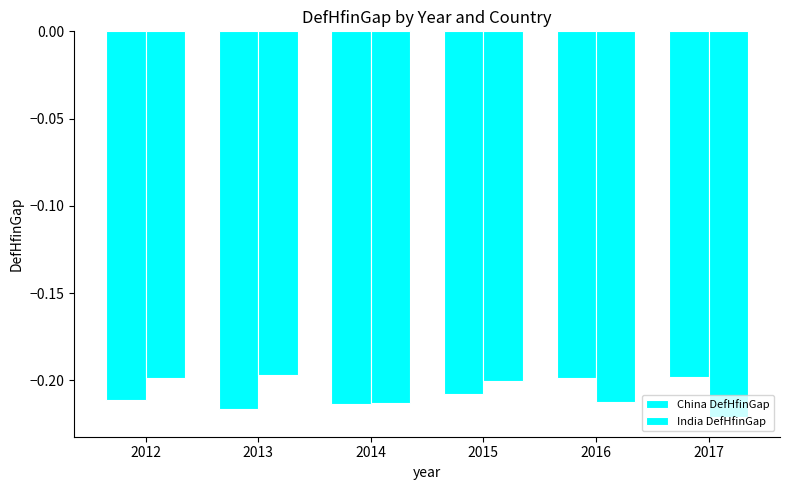

How many bars are there in total?

12